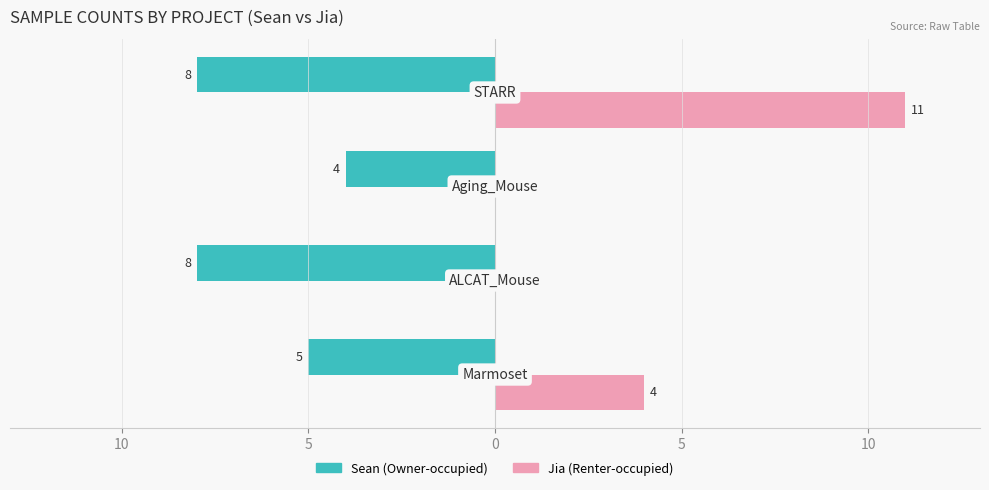

How many groups of bars are there?

4